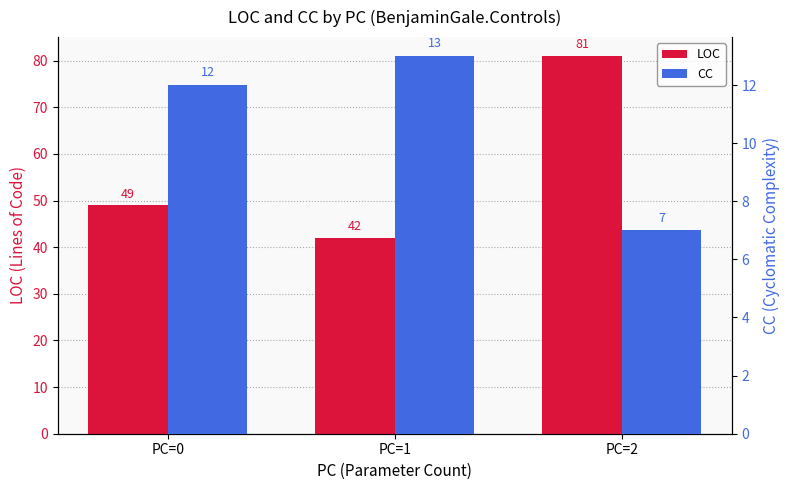

Reading left to right, extract all data points from this chart.

LOC: PC=0=49	PC=1=42	PC=2=81
CC: PC=0=12	PC=1=13	PC=2=7